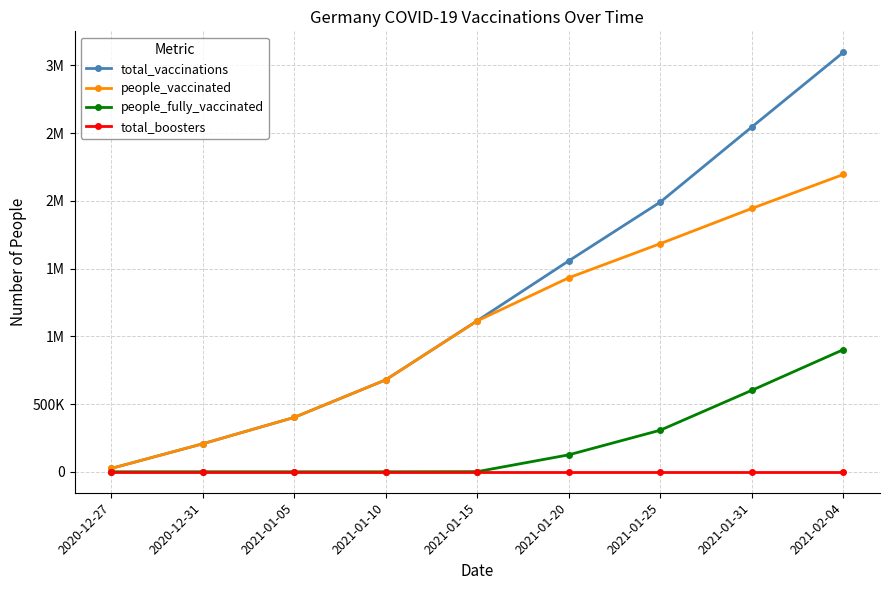

Which series changed the most between 2021-01-05 and 2021-01-15?

total_vaccinations